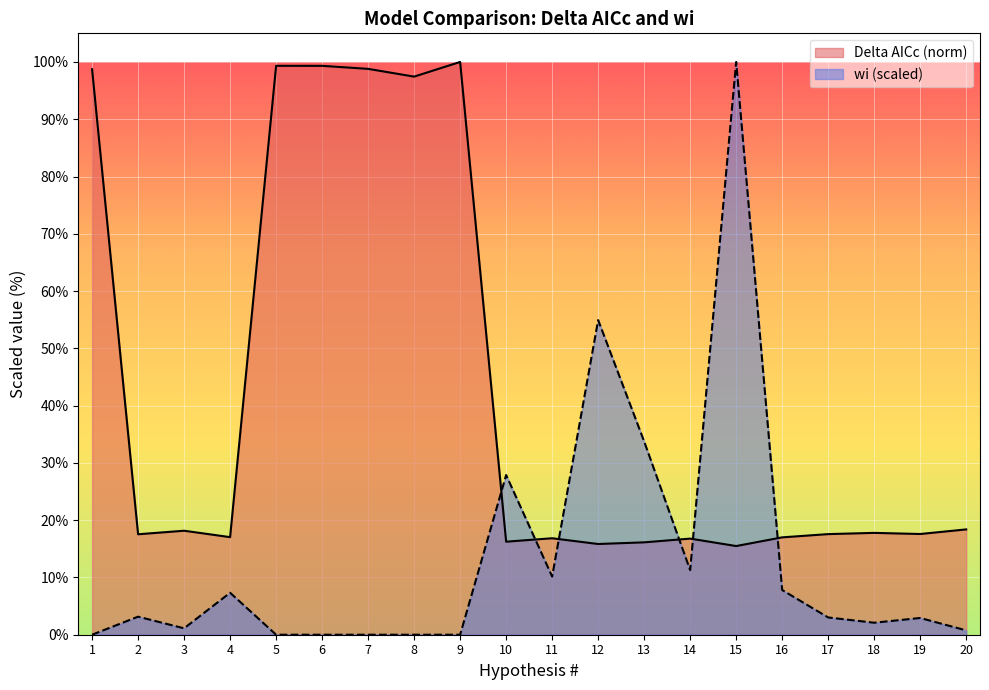

True or false: Delta and wi cross at least once.

True